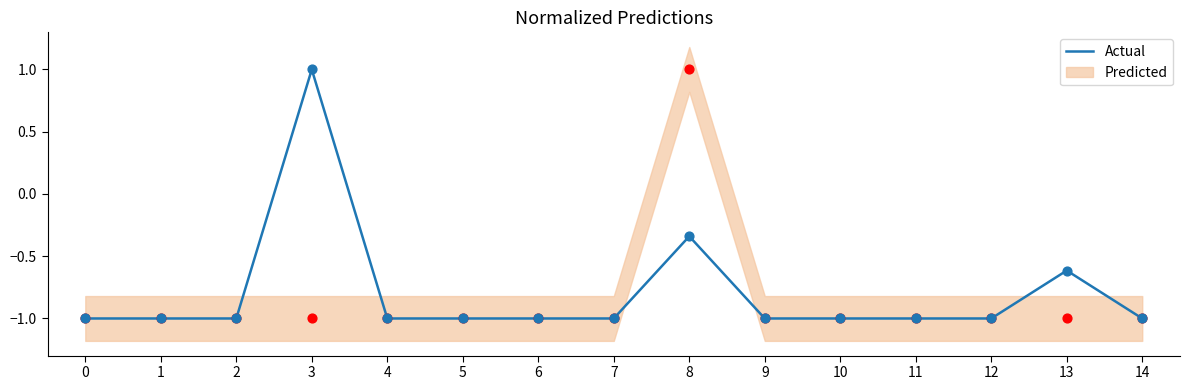

Which has a higher value, 4 or 8?

8